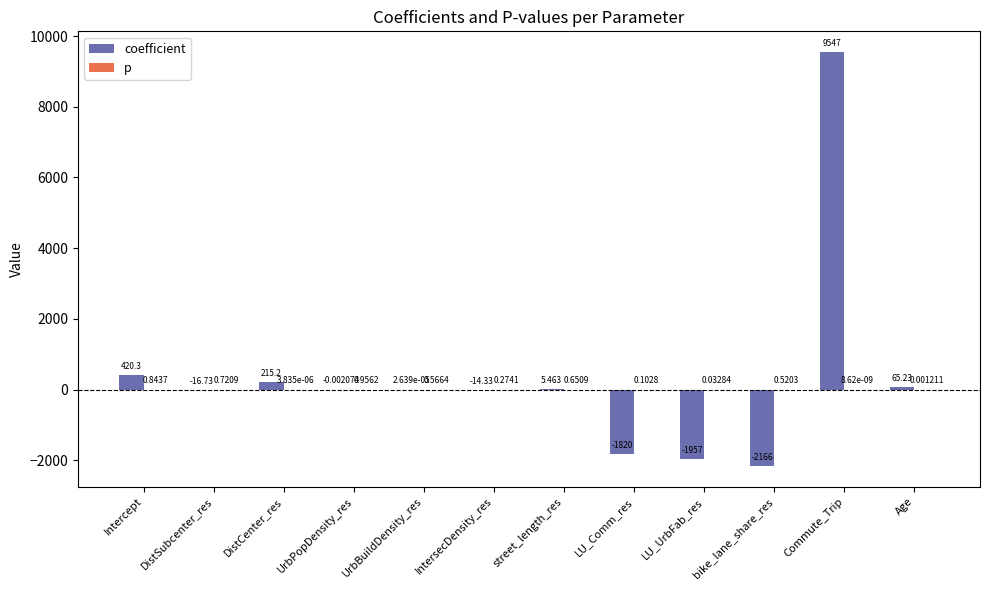

Which series has the largest total across all categories?

coefficient